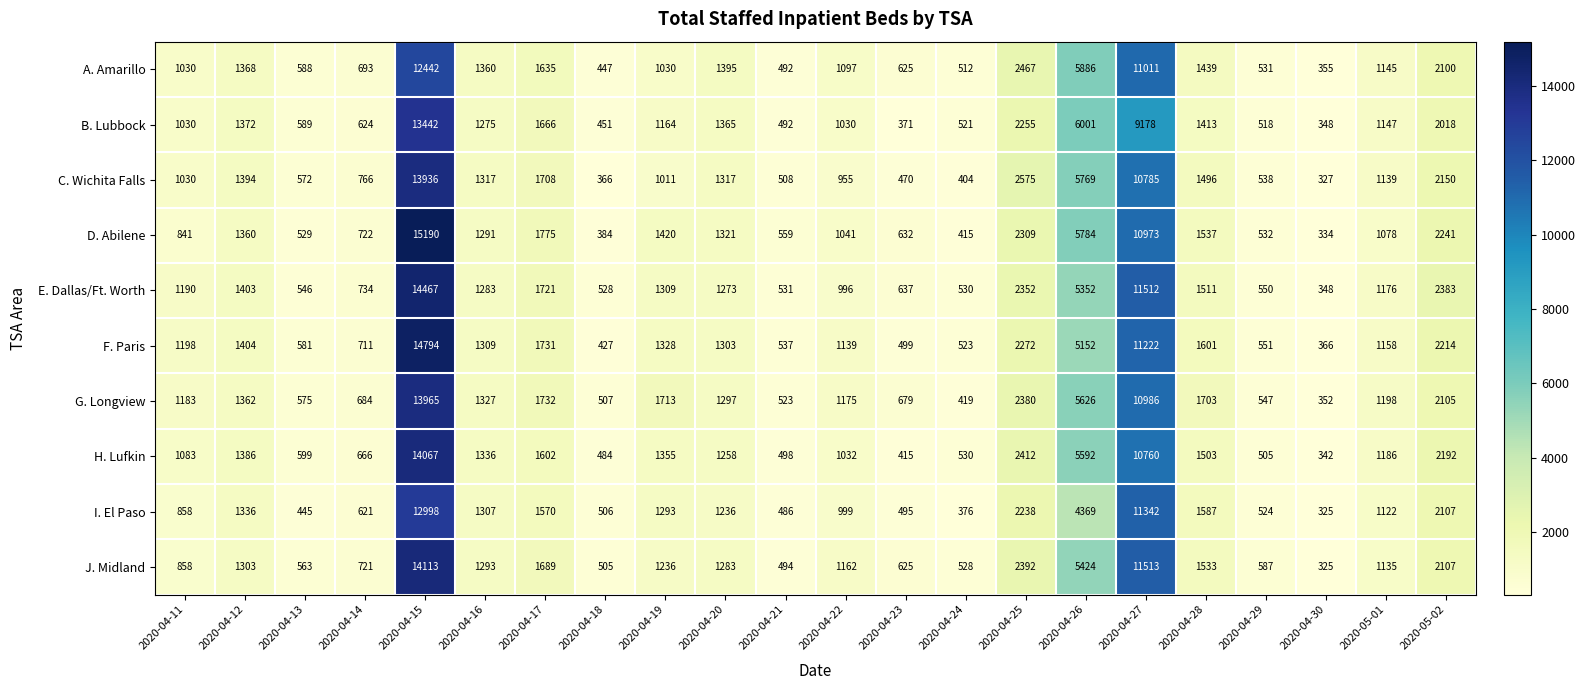

What is the average value of the G. Longview series?

2365